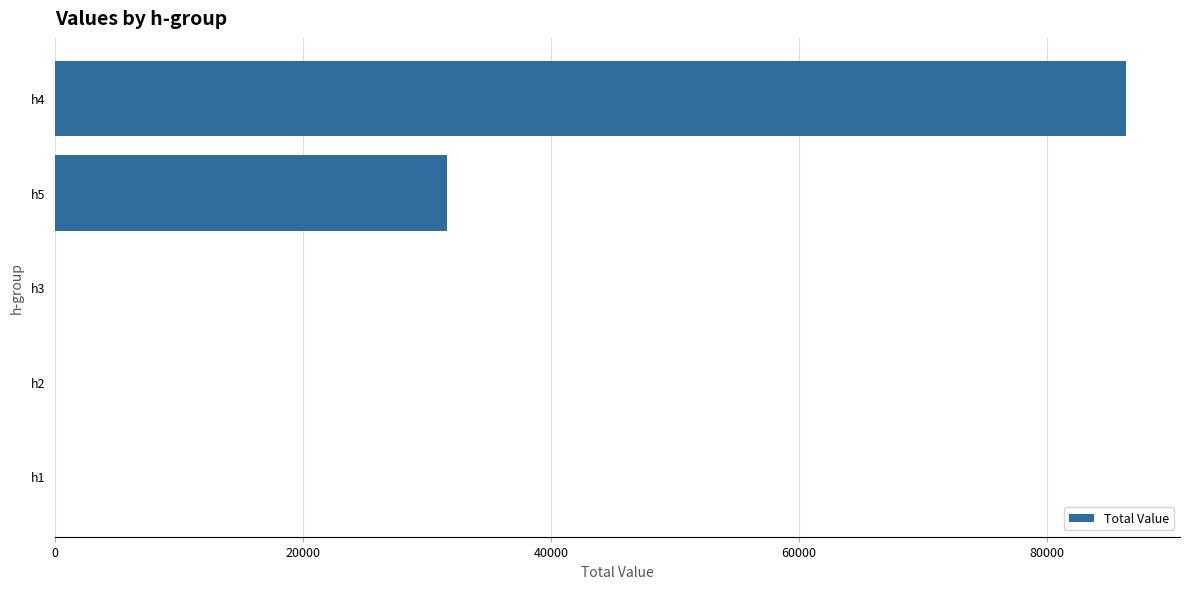

What is the sum of all values?

118000.0